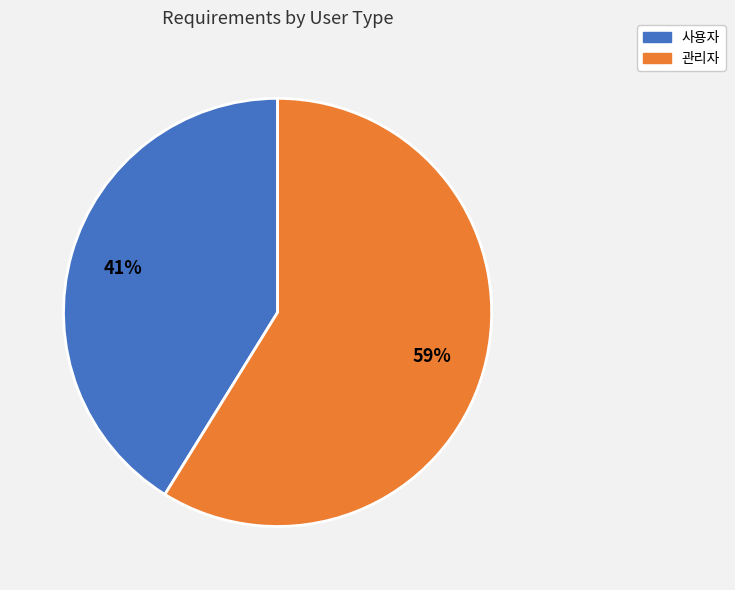

Do 사용자 and 관리자 together represent more than half of the pie?

Yes